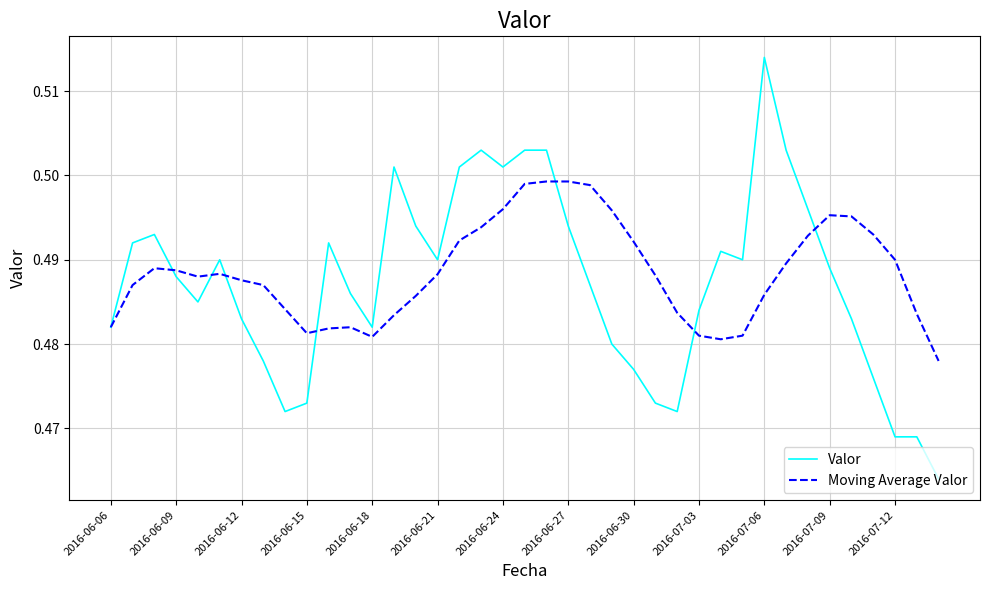

Which series has the widest spread of values?

Valor